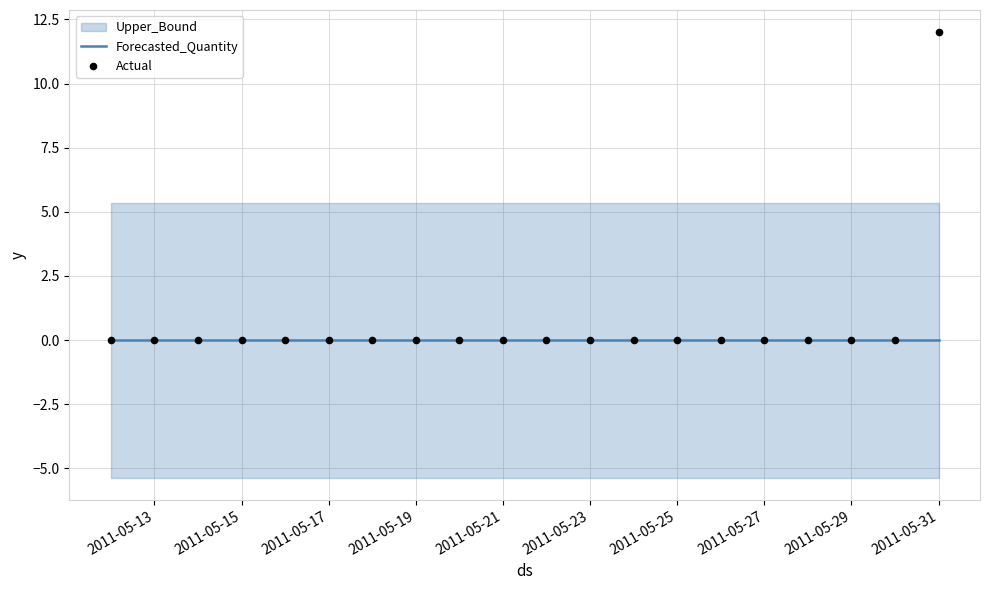

At how many categories does at least one series exceed 11?

1